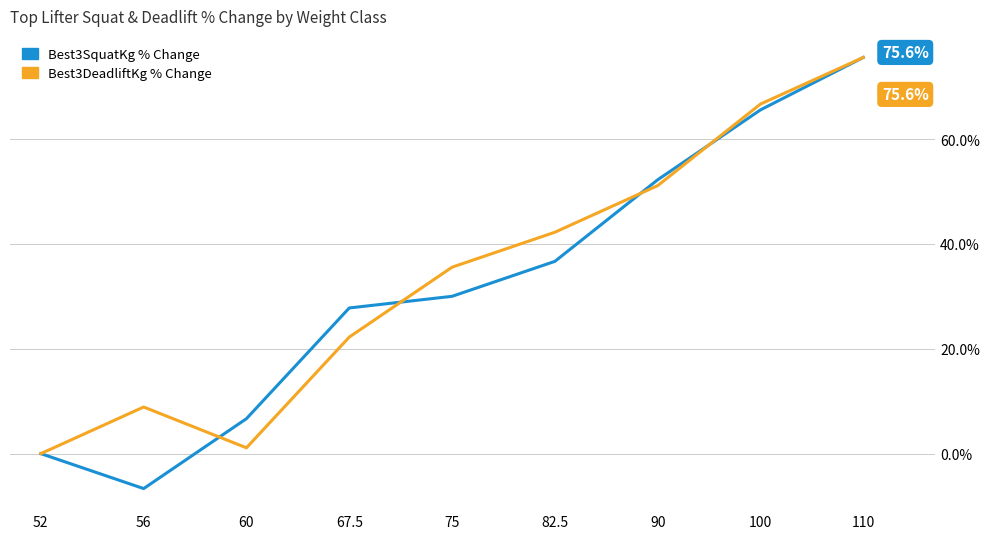

What is the greatest value displayed?

75.6